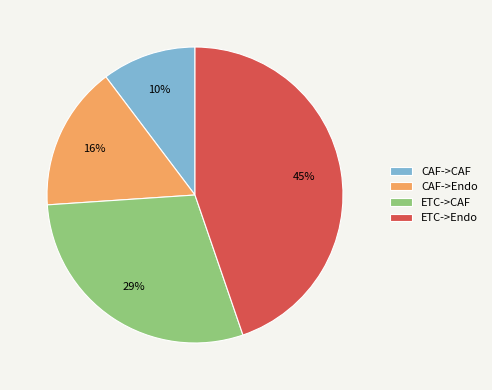

What percentage is the ETC->CAF slice, to the nearest percent?

29%